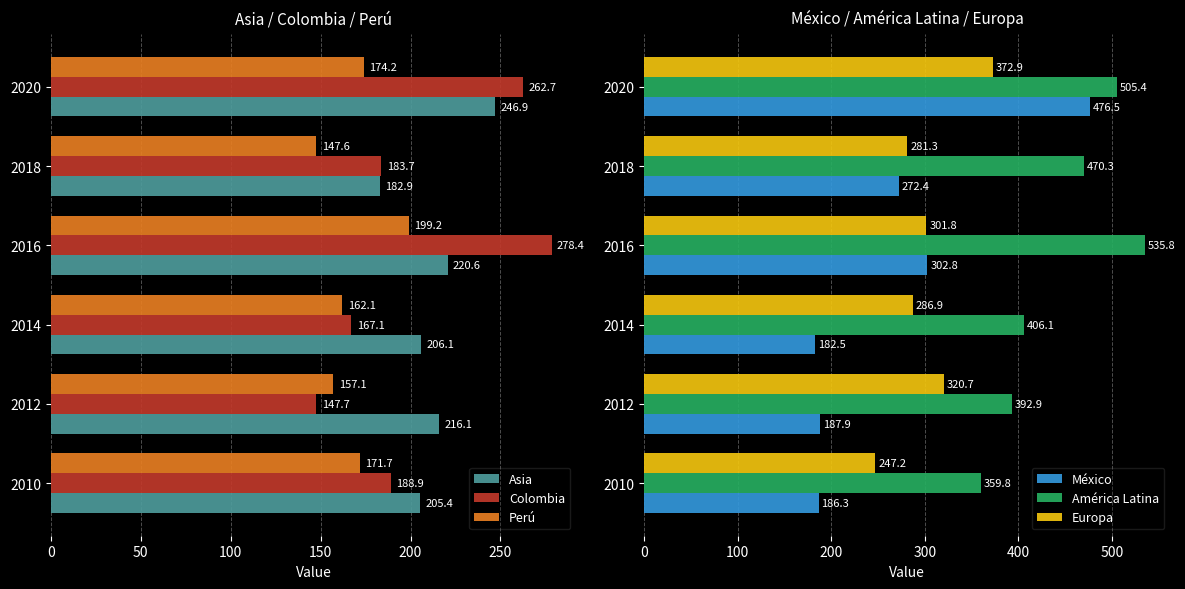

Is the value of Colombia at 2010 greater than the value of Asia at 2016?

No